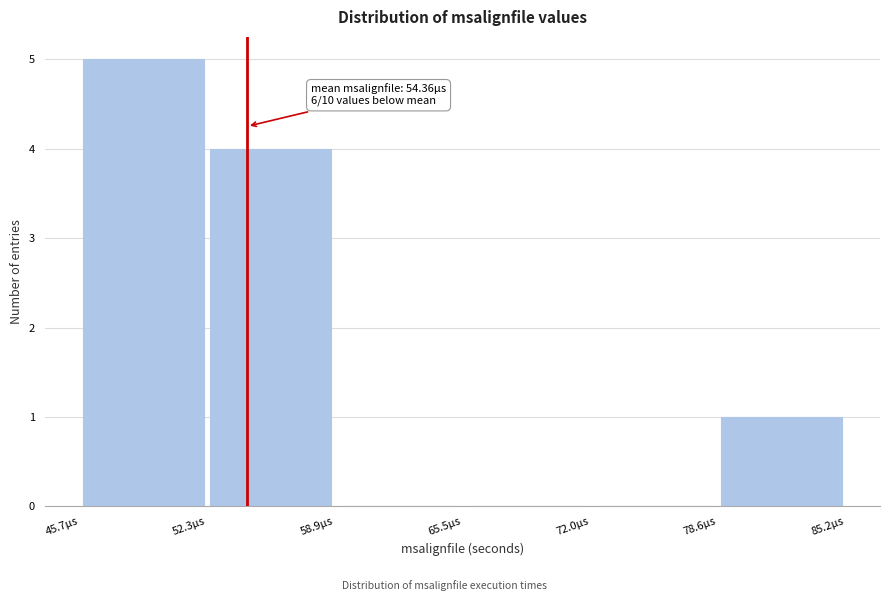

Over which range of the x-axis is the bar tallest?

46 to 52